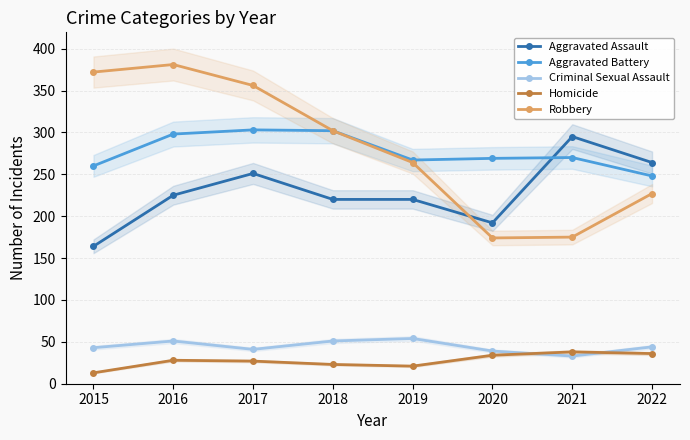

At which category is the sum across all series the highest?

2016